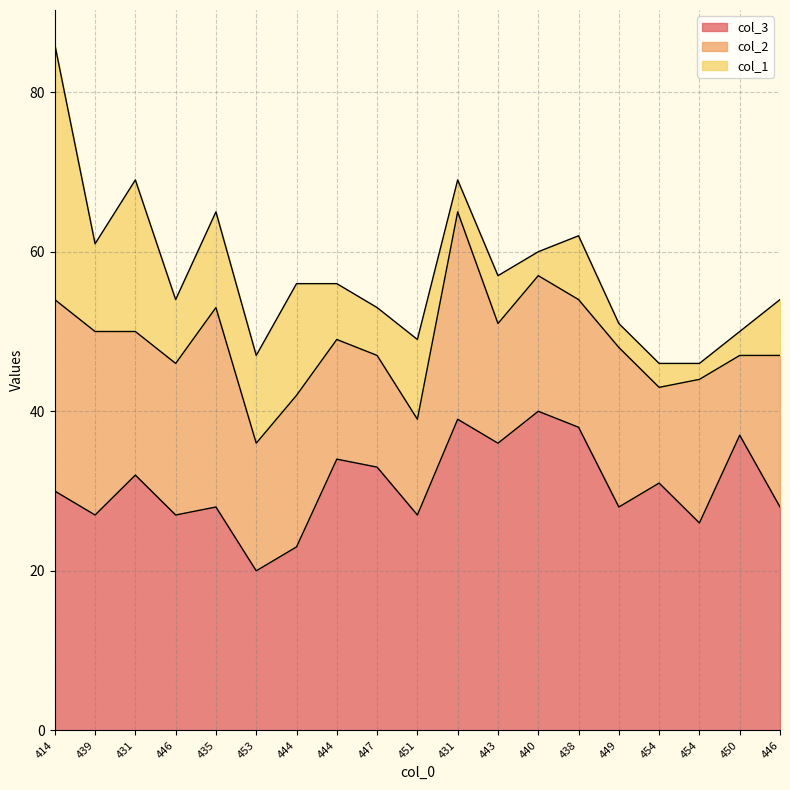

Is it true that col_1 equals 4 at 431?

True